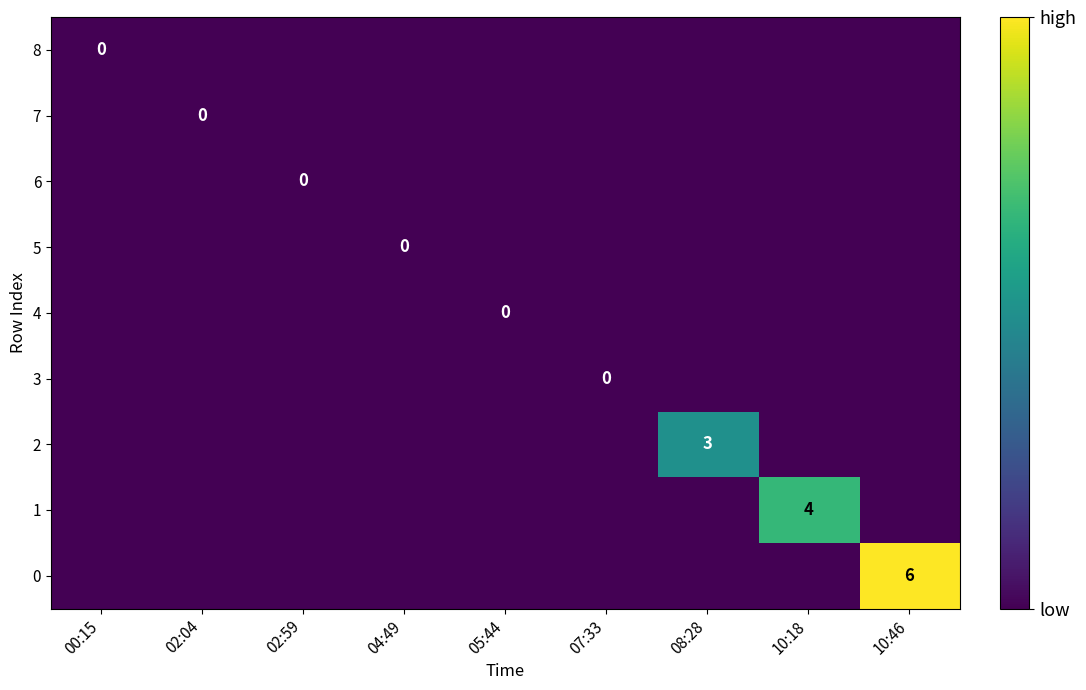

At which category is the sum across all series the highest?

10:46